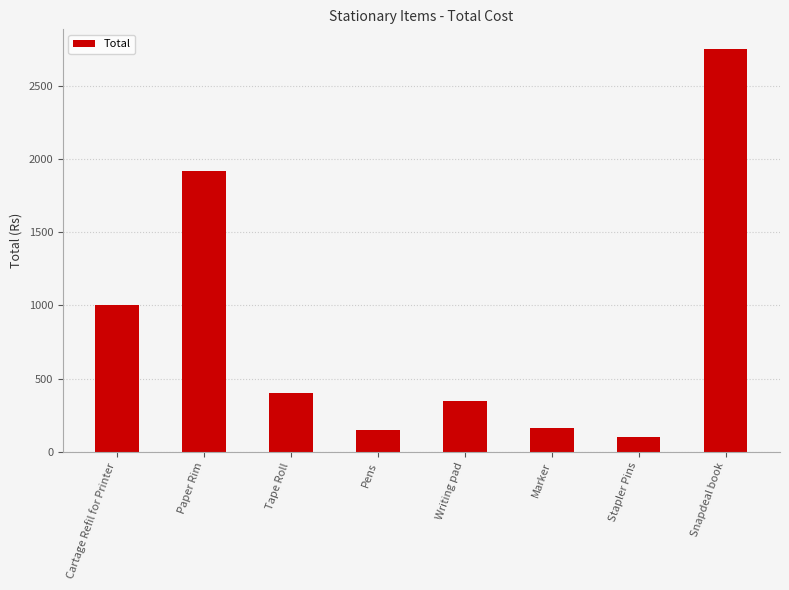

Are the bars grouped side by side (vs. stacked)?

No